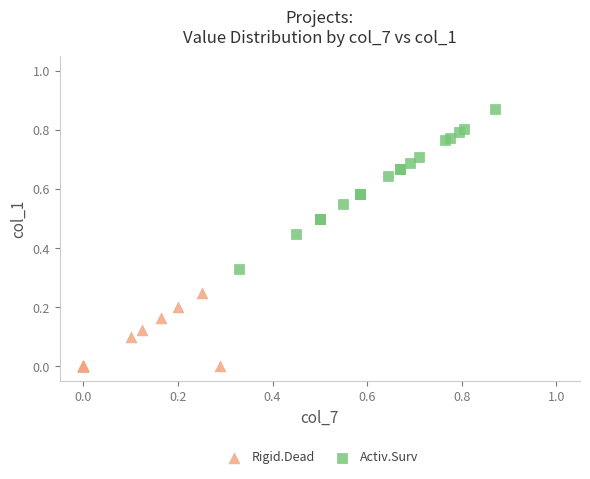

Which series contains the lowest Y value?

Rigid.Dead